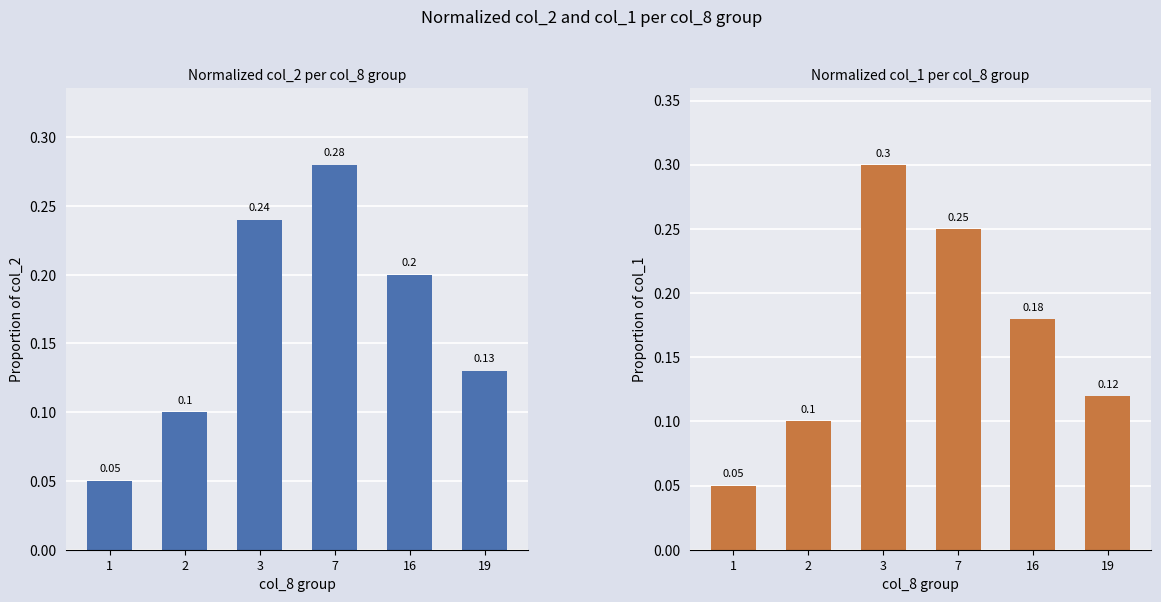

List the labels in order of col_2 (normalized) value, largest first.

7, 3, 16, 19, 2, 1